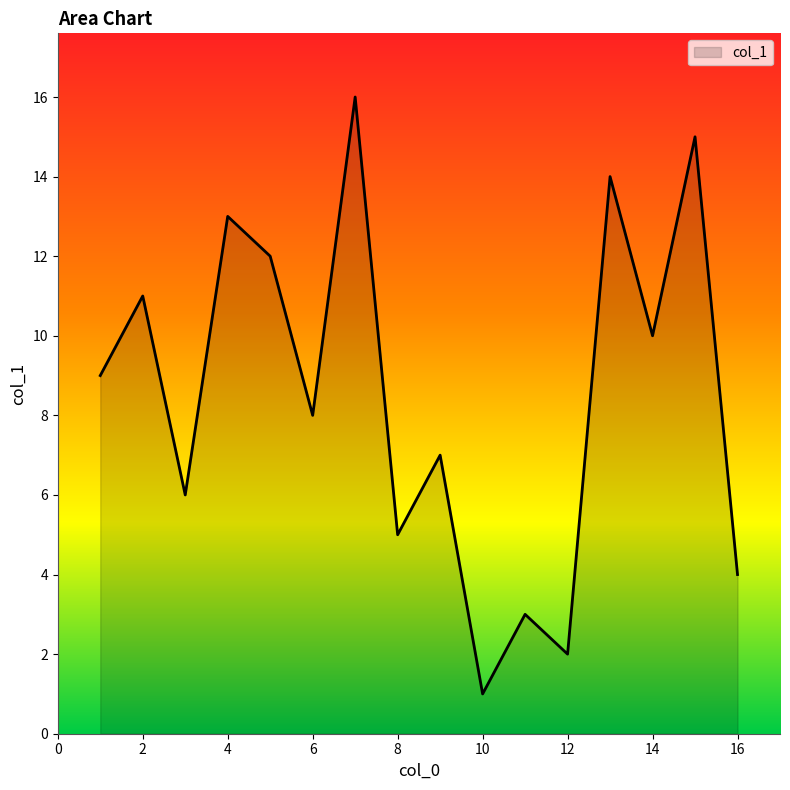

How many distinct data groups are displayed?

1